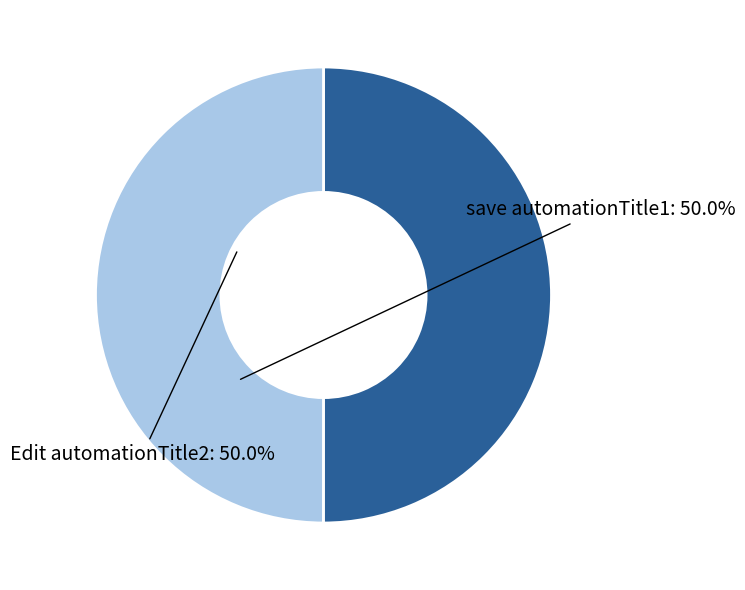

True or false: save automationTitle1 accounts for 62% of the total.

False